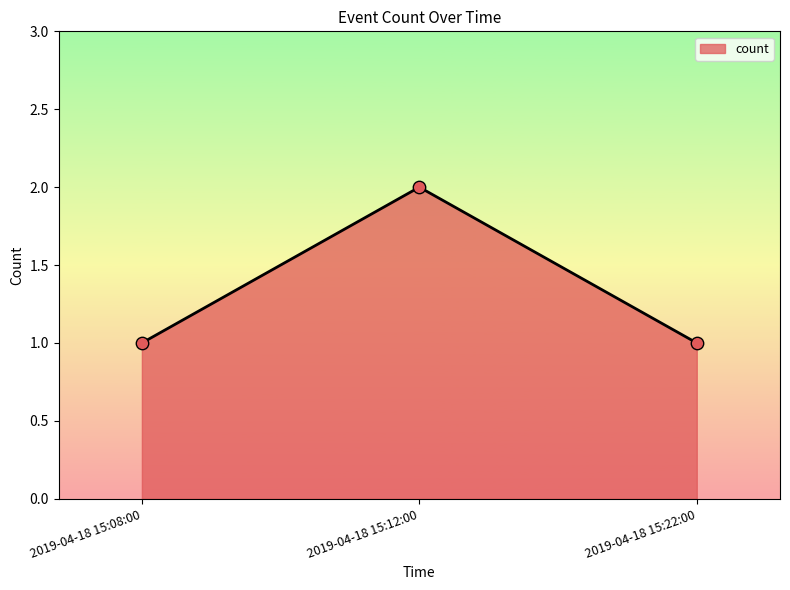

What is the ratio of the value at 2019-04-18 15:22:00 to the value at 2019-04-18 15:08:00?

1.0